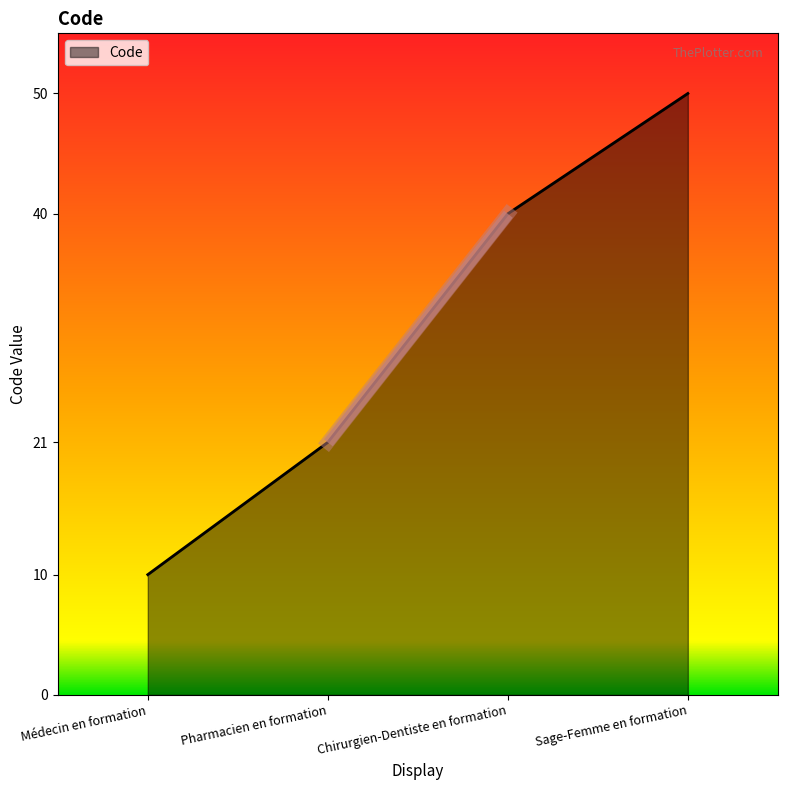

What position from the right is Chirurgien-Dentiste en formation?

2